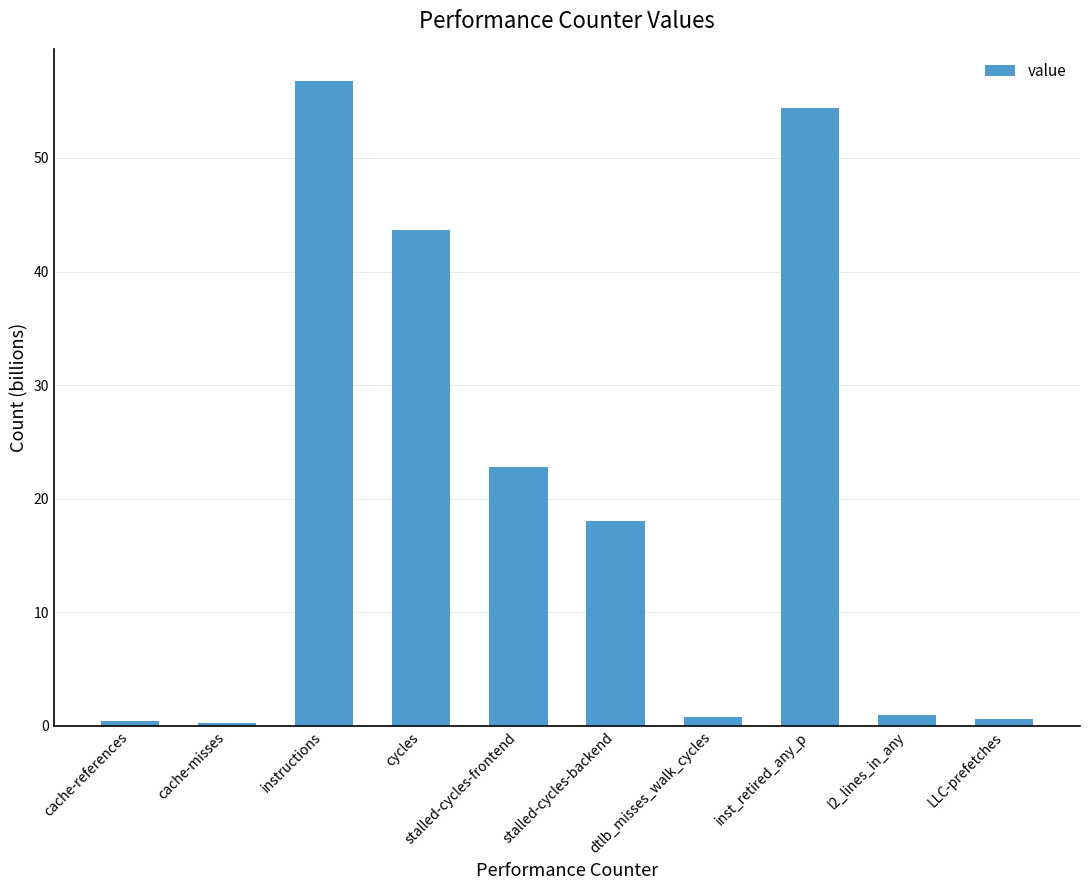

At which label does the data first exceed 18?

instructions